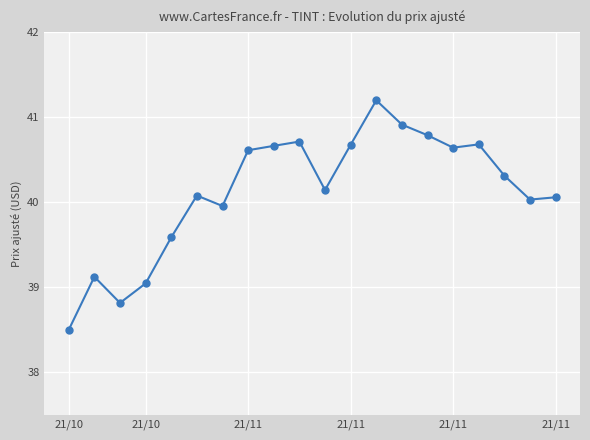

What is the average value?

40.1